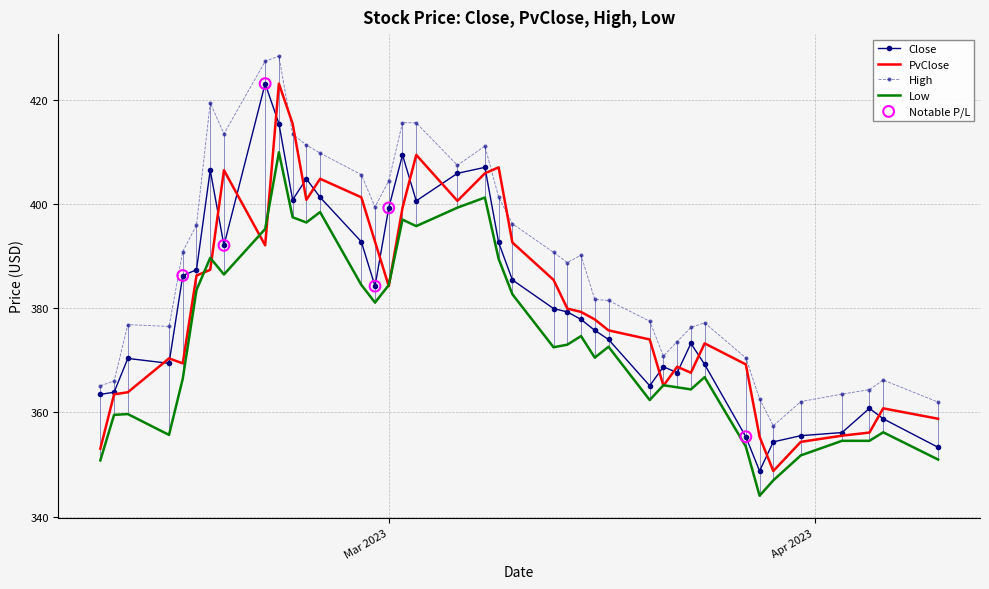

Which series has the largest total across all categories?

High